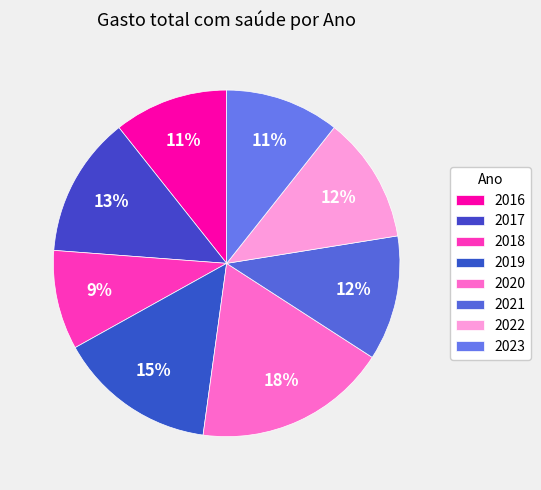

How many segments does this pie chart have?

8